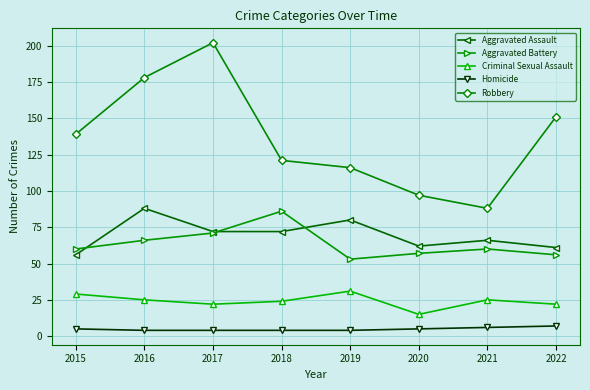

What is the difference between the highest and lowest values at 2021?

82